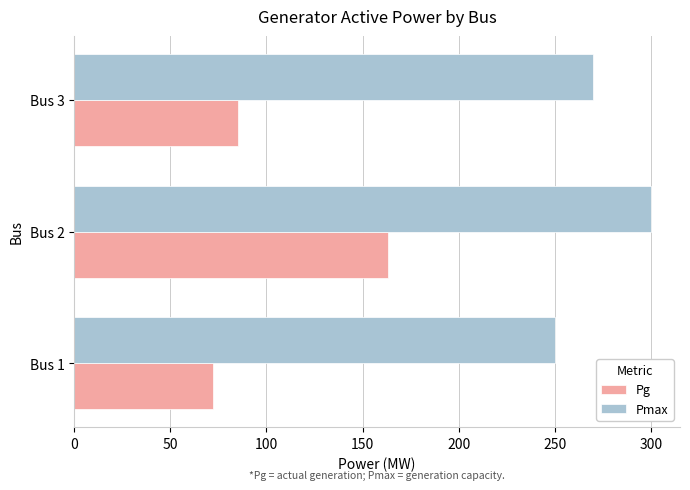

Which series has the largest total across all categories?

Pmax